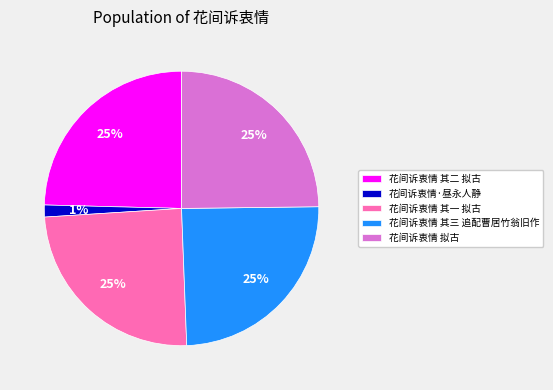

Is the sum of 花间诉衷情 其二 拟古 and 花间诉衷情·昼永人静 greater than half?

No